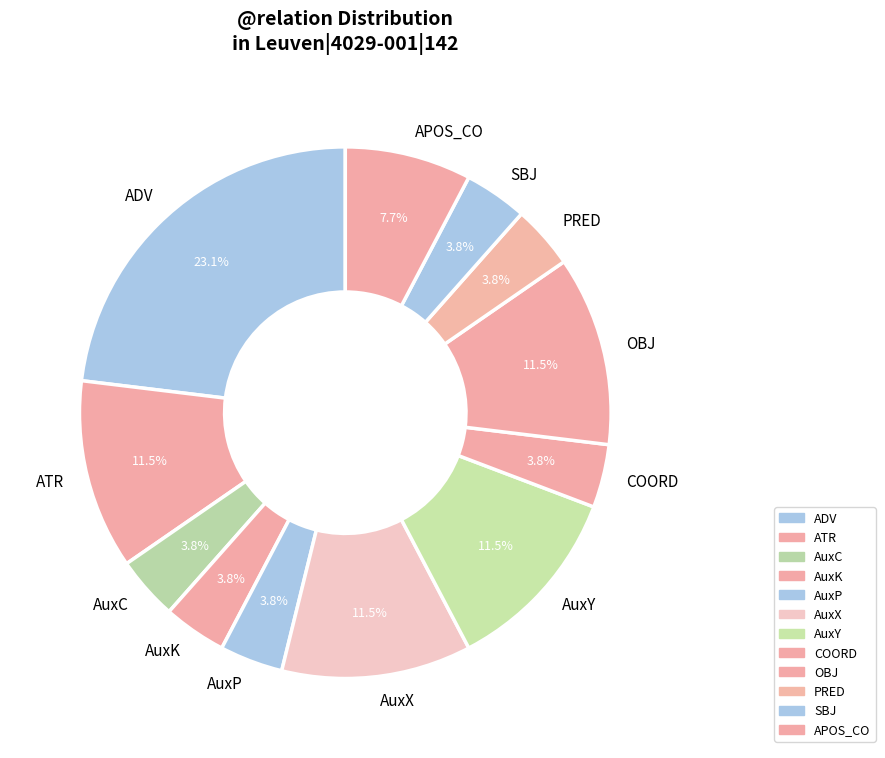

Count the number of slices in the pie.

12